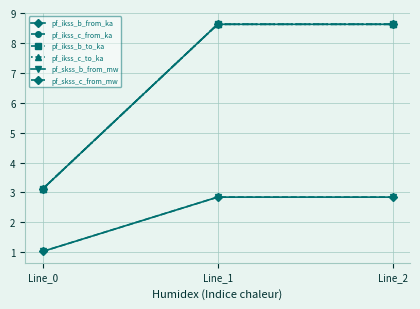

Does the chart have visible grid lines?

Yes